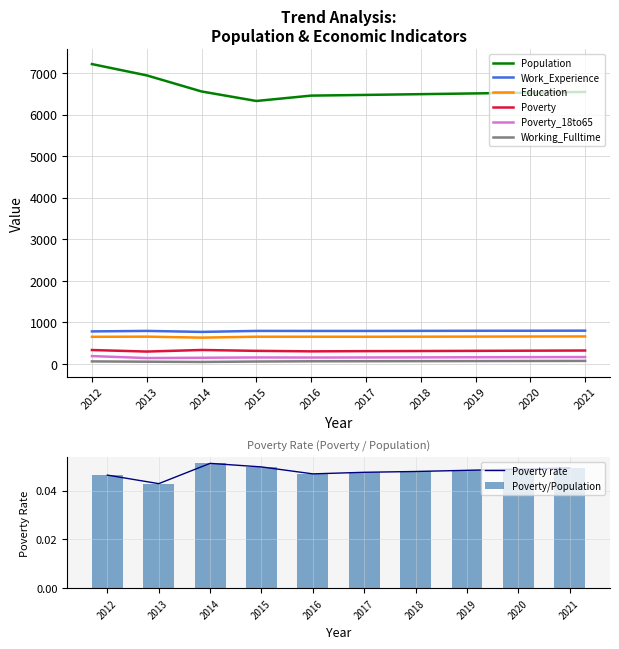

Rank the categories by Education value from lowest to highest.

2014, 2012, 2017, 2015, 2016, 2018, 2013, 2019, 2020, 2021